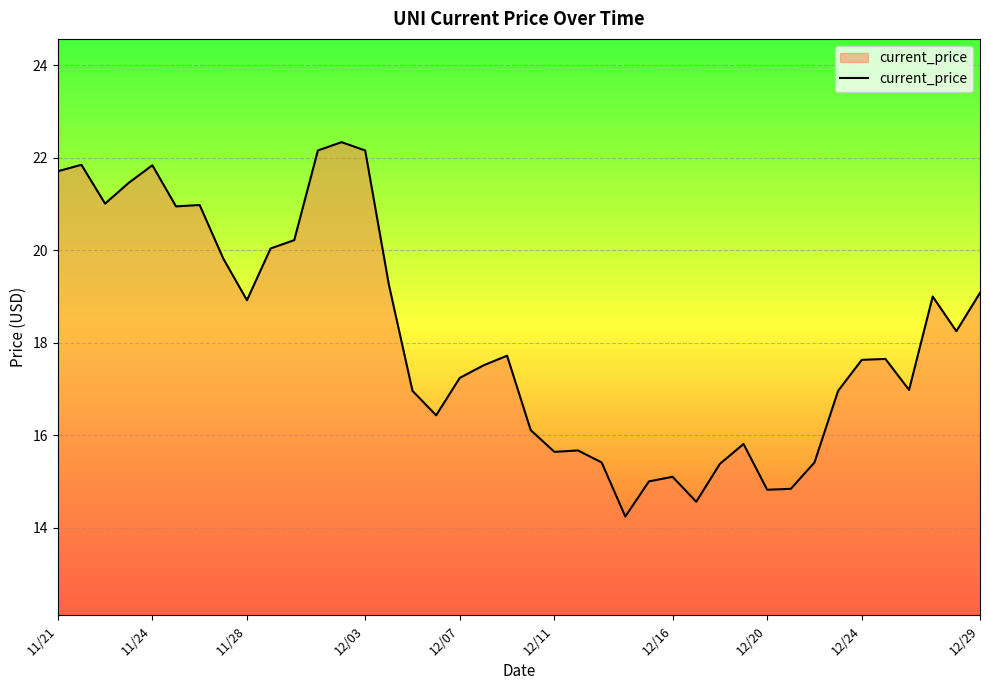

What is the smallest value displayed?

14.2